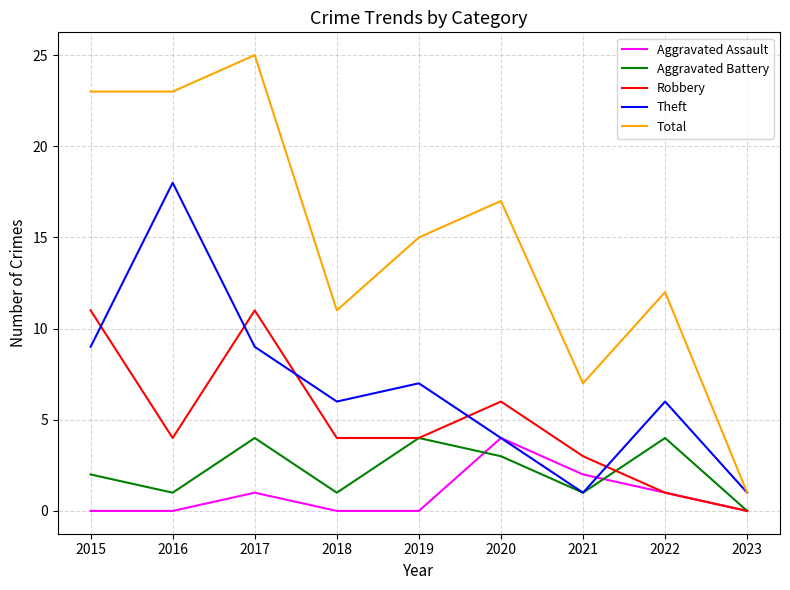

In Aggravated Assault, how many points are higher than both neighbors (excluding endpoints)?

2